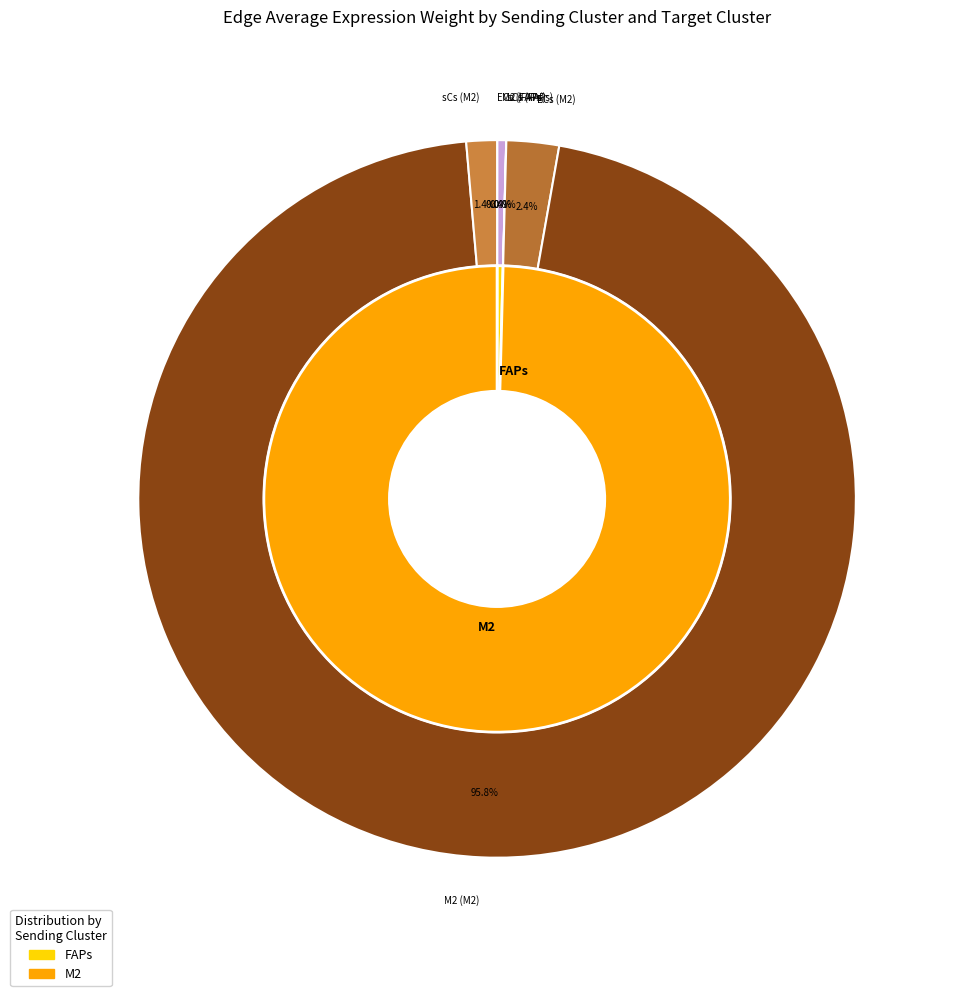

To the nearest percent, what is the combined percentage of 0 and 2?

4%